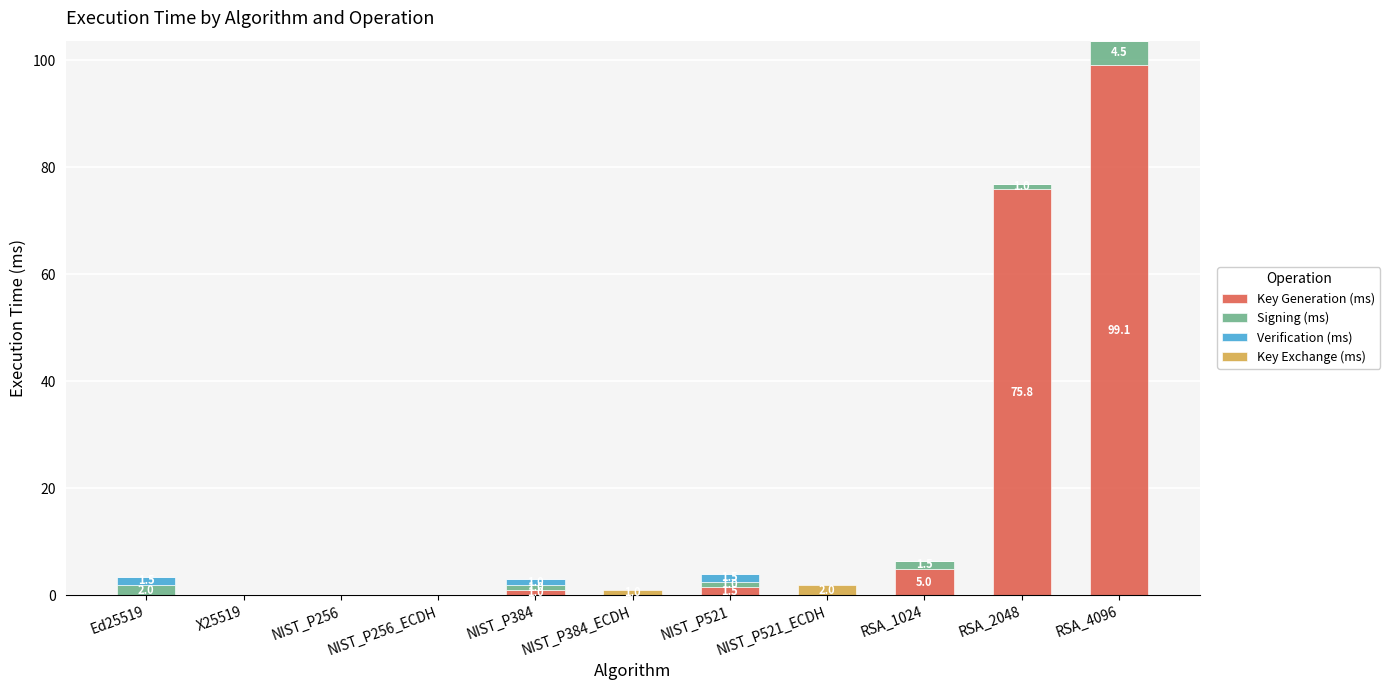

Are the bars grouped side by side (vs. stacked)?

No